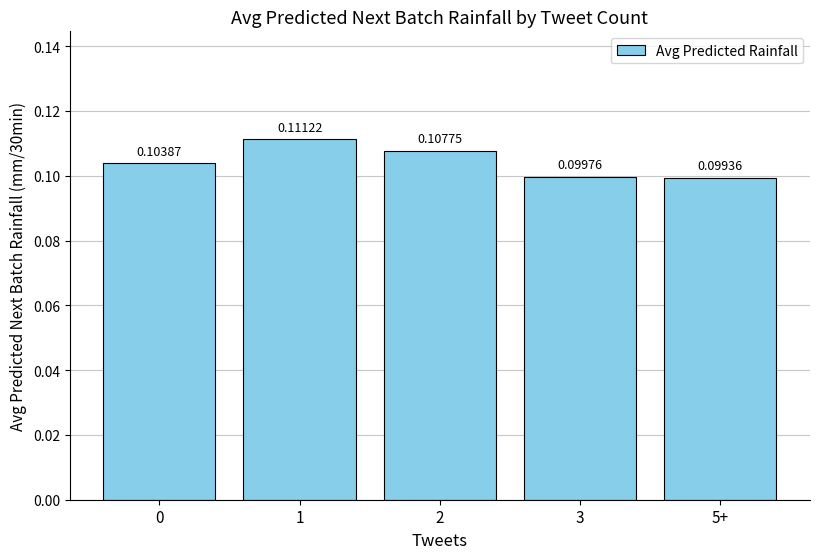

List the labels in order of value, smallest first.

5+, 3, 0, 2, 1